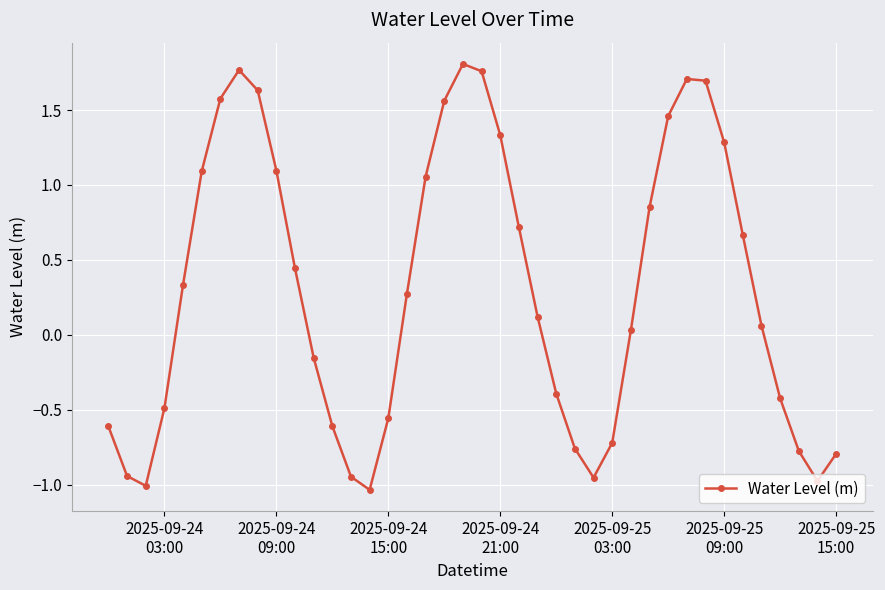

True or false: there are more than 2 points higher than both neighbors.

True